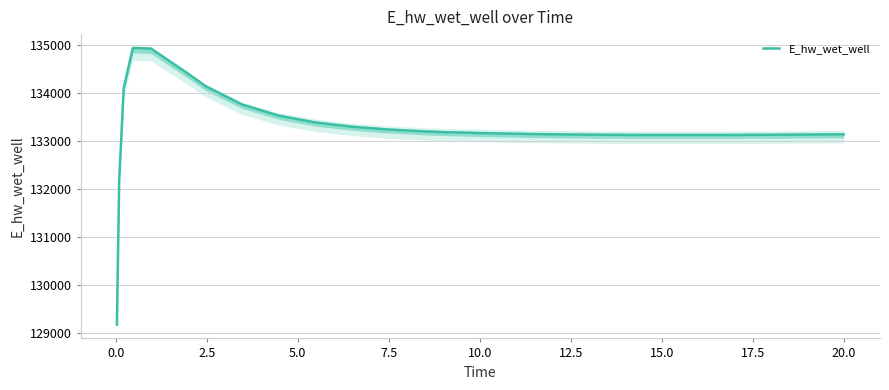

How many lines are shown in the chart?

1